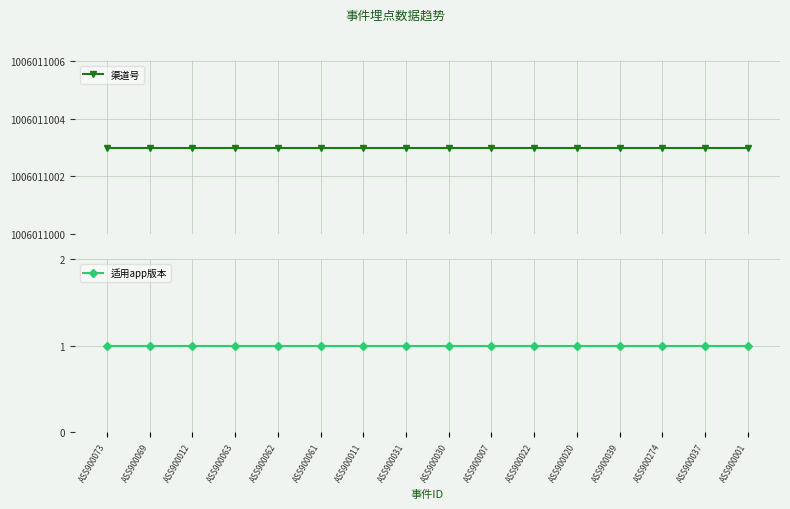

How many lines are shown in the chart?

2